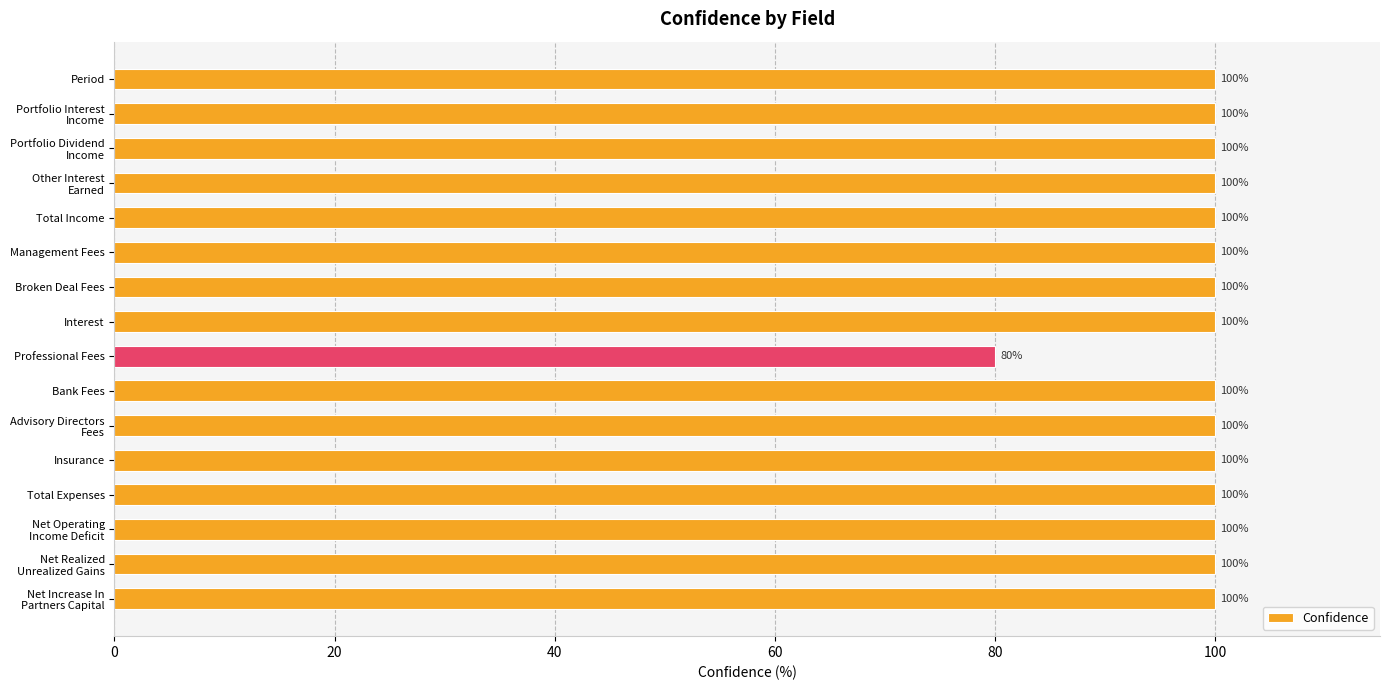

What is the maximum value shown in the chart?

100